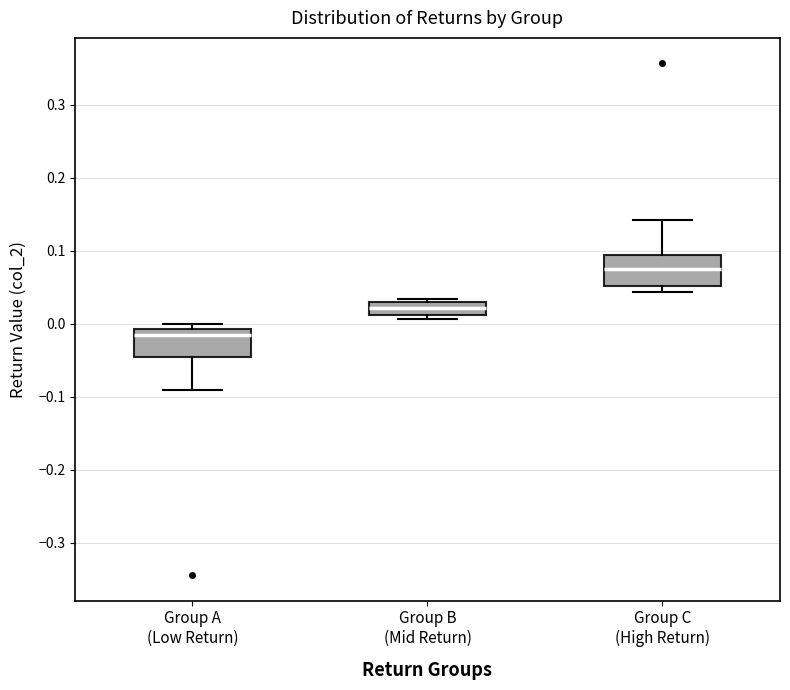

Reading left to right, transcribe this box plot: for each box, give where its median line is, the range the box spans, and where its two whiskers end, as read against the y-axis. The values are not printed on the chart, so give them approximately, as read against the axis.

Group A (Low Return): median -0.02, box -0.05 to -0.01, whiskers -0.09 to 0.00
Group B (Mid Return): median 0.02, box 0.01 to 0.03, whiskers 0.01 (just below the box's lower edge) to 0.03 (just above the box's upper edge)
Group C (High Return): median 0.08, box 0.05 to 0.09, whiskers 0.04 to 0.14